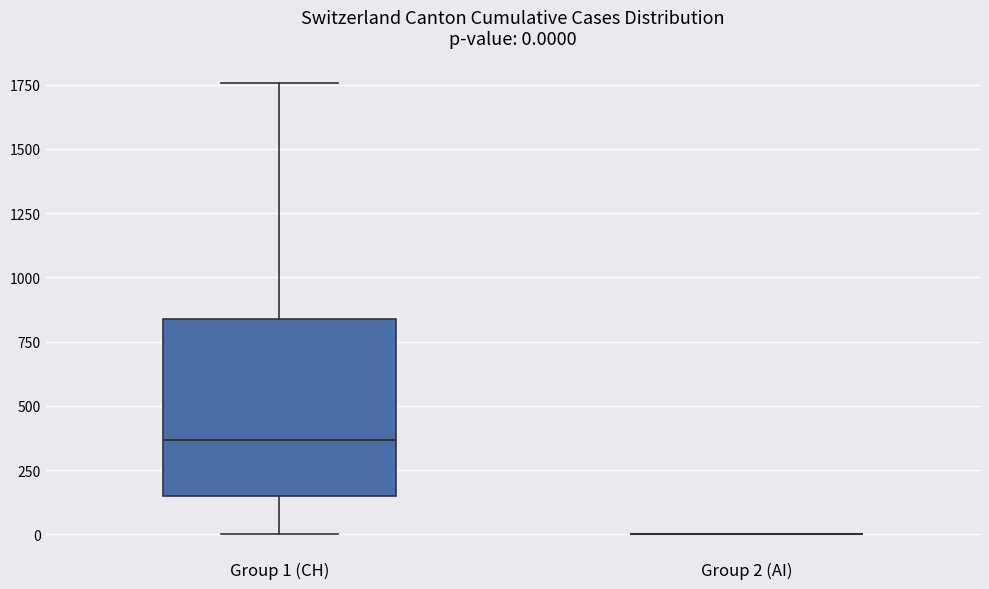

Which box is the tallest, from its lower edge to its upper edge?

Group 1 (CH)